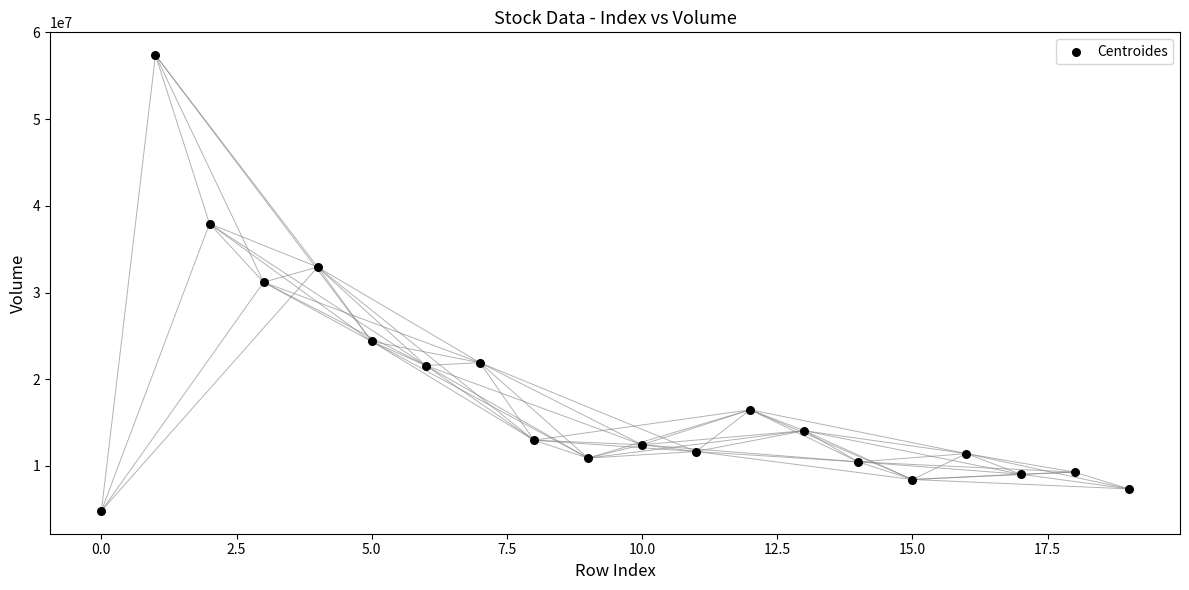

What is the range of Y values (max minus min)?

52575737